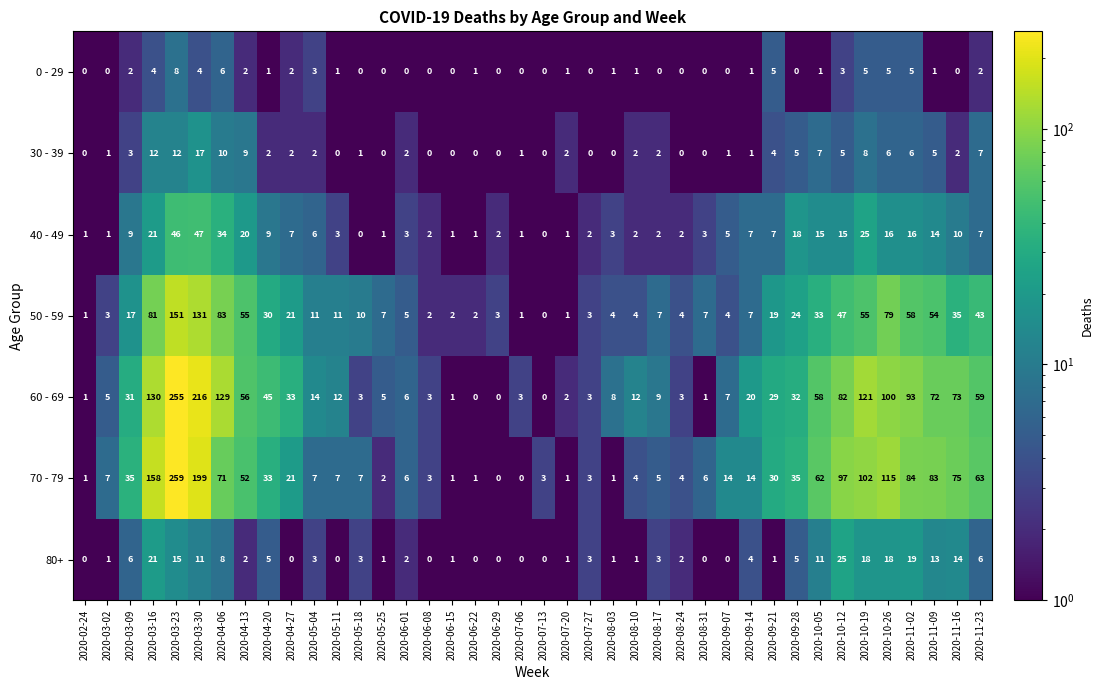

Rank the series by their maximum value, from highest to lowest.

70 - 79, 60 - 69, 50 - 59, 40 - 49, 80+, 30 - 39, 0 - 29